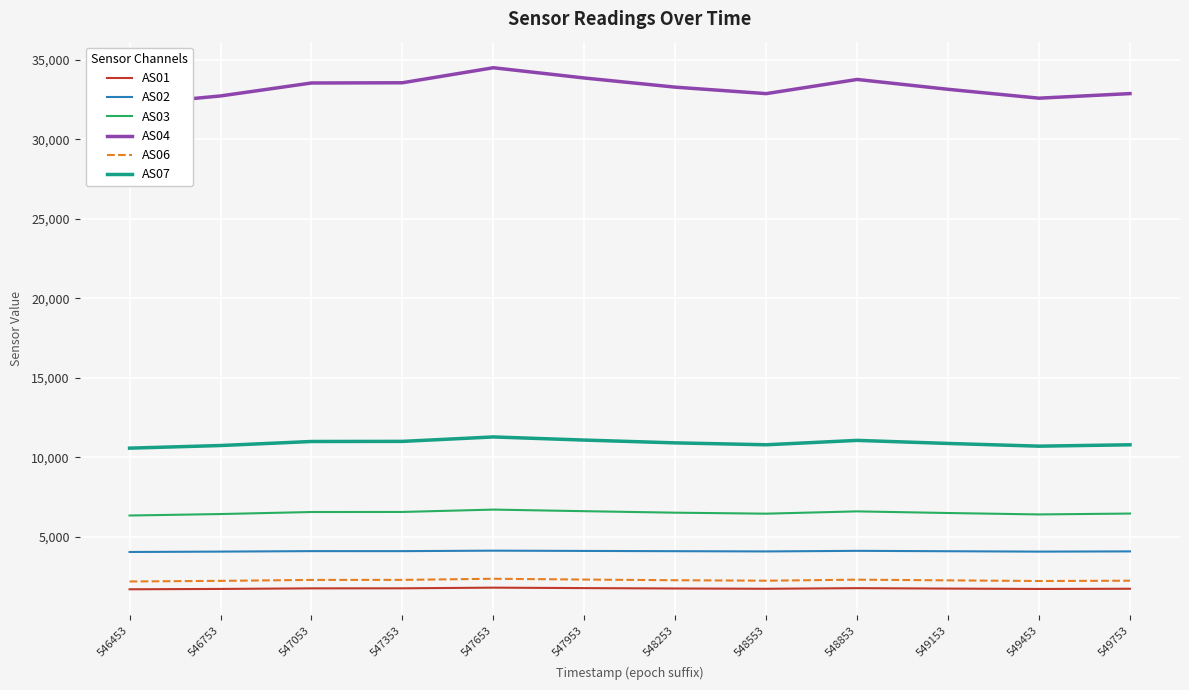

Rank the series by their maximum value, from lowest to highest.

AS01, AS06, AS02, AS03, AS07, AS04